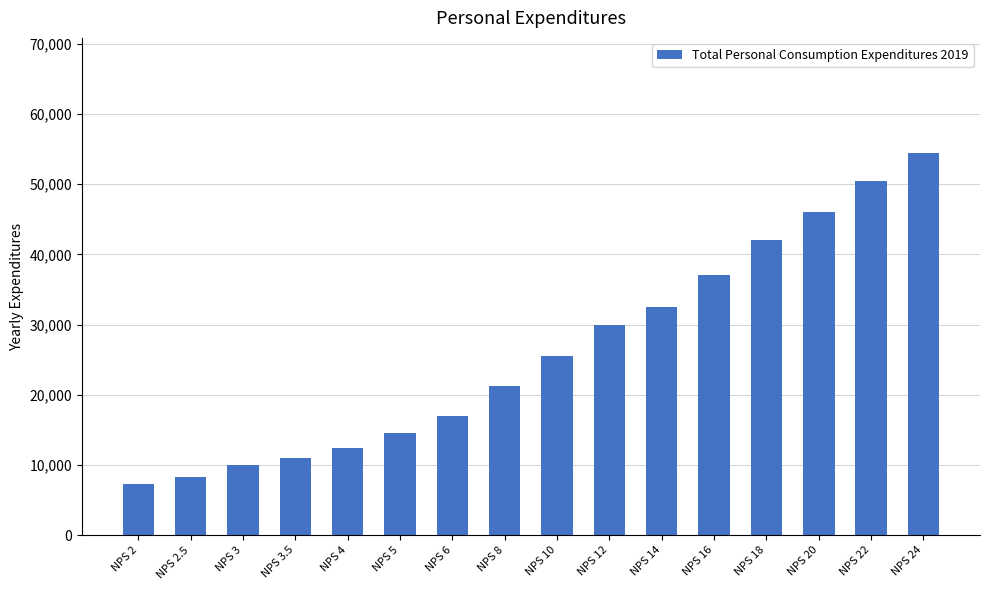

What is the approximate value at NPS 6?

8.5